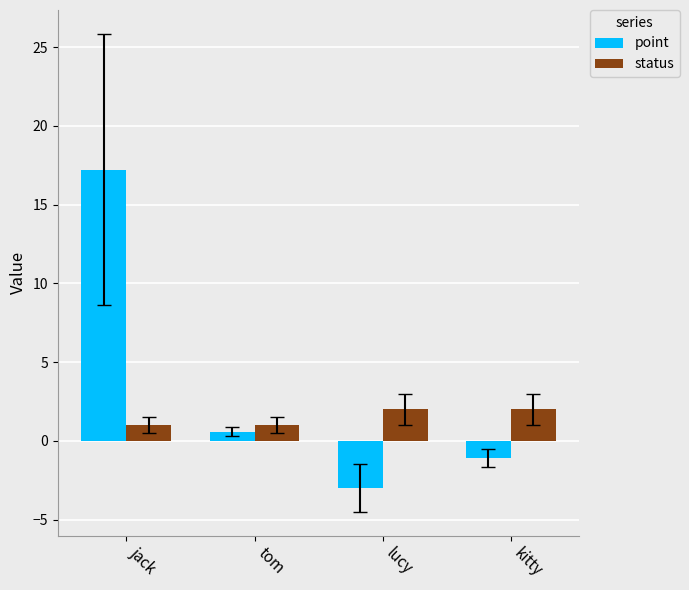

What is the value of the status bar at the 2nd from the left?

1.0